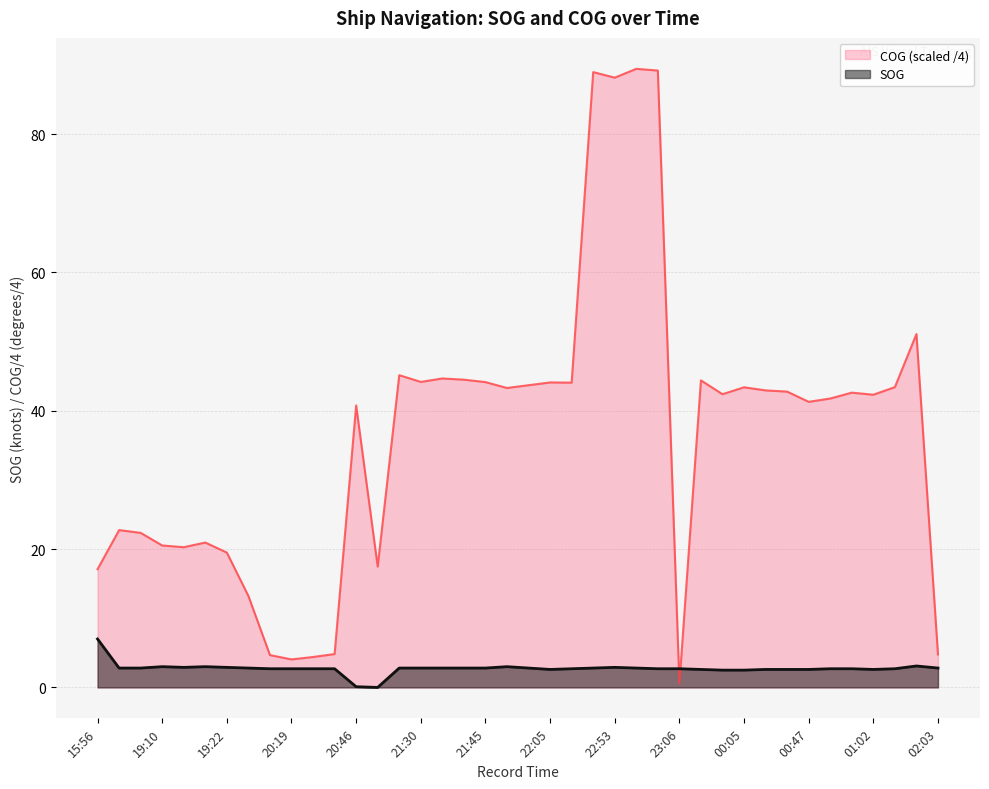

Reading left to right, what are all the values shown in this chart?

SOG: 15:56=7.0	18:58=2.8	19:06=2.8	19:10=3.0	19:16=2.9	19:18=3.0	19:22=2.9	19:28=2.8	20:15=2.7	20:19=2.7	20:31=2.7	20:36=2.7	20:46=0.1	20:53=0.0	21:17=2.8	21:30=2.8	21:37=2.8	21:42=2.8	21:45=2.8	21:55=3.0	22:03=2.8	22:05=2.6	22:10=2.7	22:45=2.8	22:53=2.9	22:57=2.8	23:02=2.7	23:06=2.7	23:57=2.6	23:59=2.5	00:05=2.5	00:07=2.6	00:10=2.6	00:47=2.6	00:54=2.7	00:57=2.7	01:02=2.6	01:03=2.7	01:08=3.1	02:03=2.8
COG: 15:56=17.1	18:58=22.8	19:06=22.4	19:10=20.5	19:16=20.3	19:18=20.9	19:22=19.5	19:28=13.2	20:15=4.7	20:19=4.0	20:31=4.4	20:36=4.8	20:46=40.8	20:53=17.5	21:17=45.1	21:30=44.2	21:37=44.7	21:42=44.5	21:45=44.1	21:55=43.3	22:03=43.7	22:05=44.1	22:10=44.1	22:45=89.0	22:53=88.2	22:57=89.5	23:02=89.2	23:06=0.6	23:57=44.4	23:59=42.4	00:05=43.4	00:07=43.0	00:10=42.8	00:47=41.3	00:54=41.8	00:57=42.6	01:02=42.3	01:03=43.4	01:08=51.1	02:03=4.8